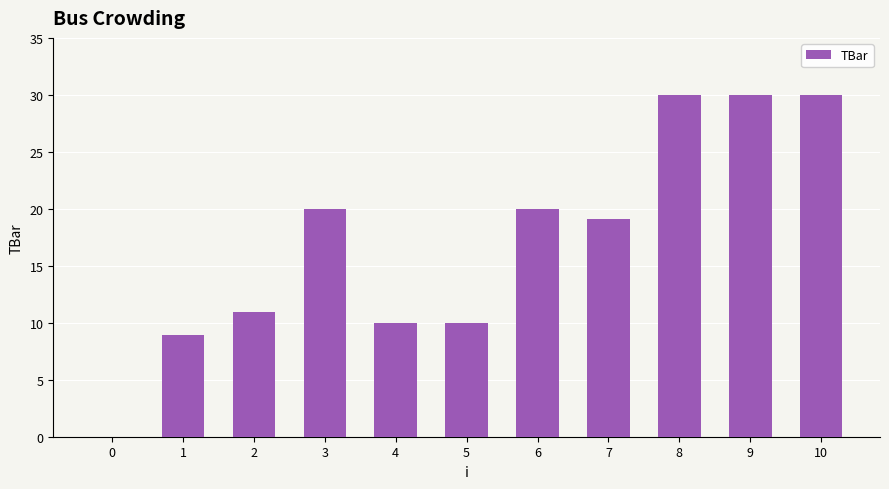

How many values are above zero?

10